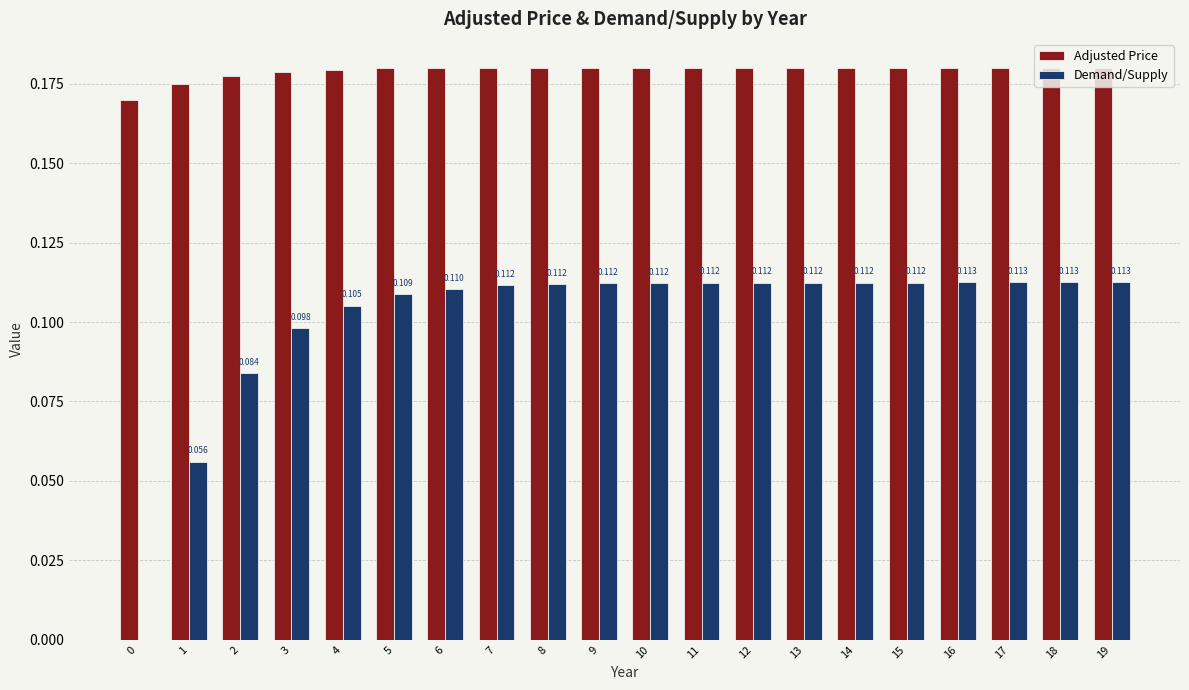

What is the sum of all Adjusted Price values?

3.6